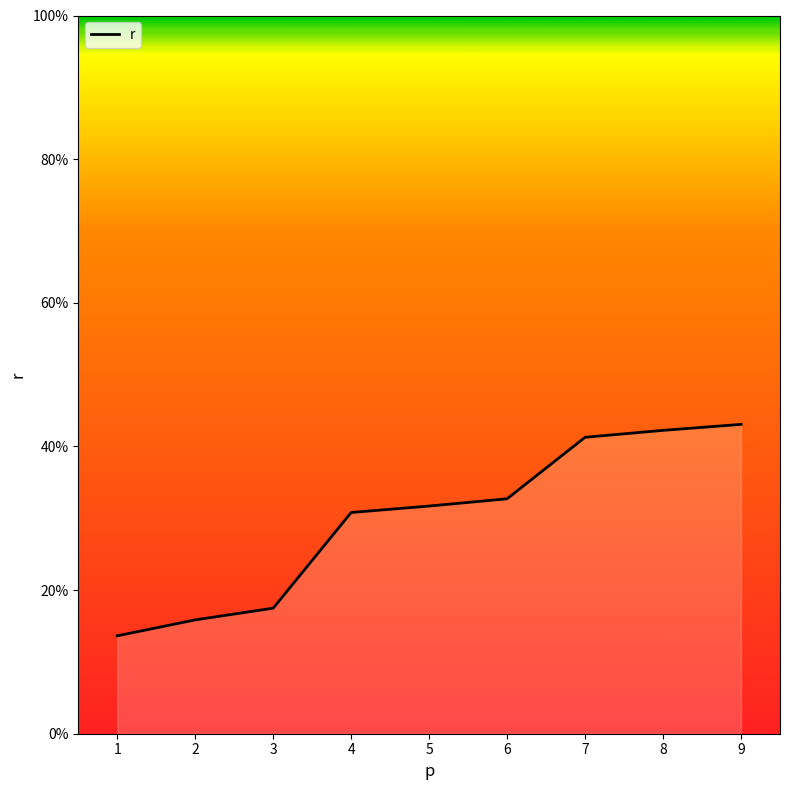

Is this an area chart (filled region under the line)?

Yes